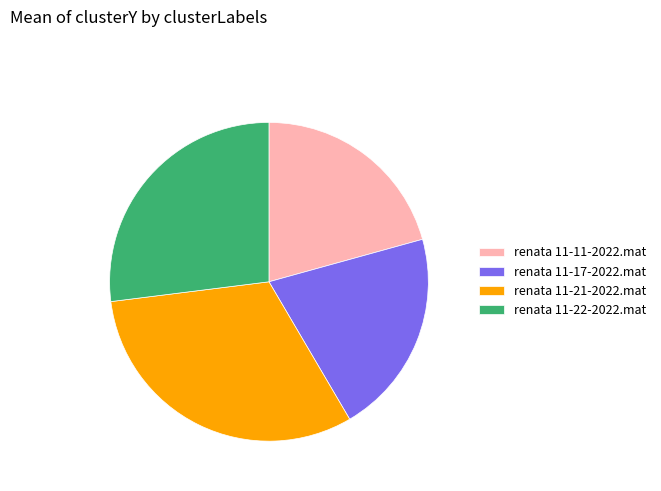

Which slice is the largest?

renata 11-21-2022.mat